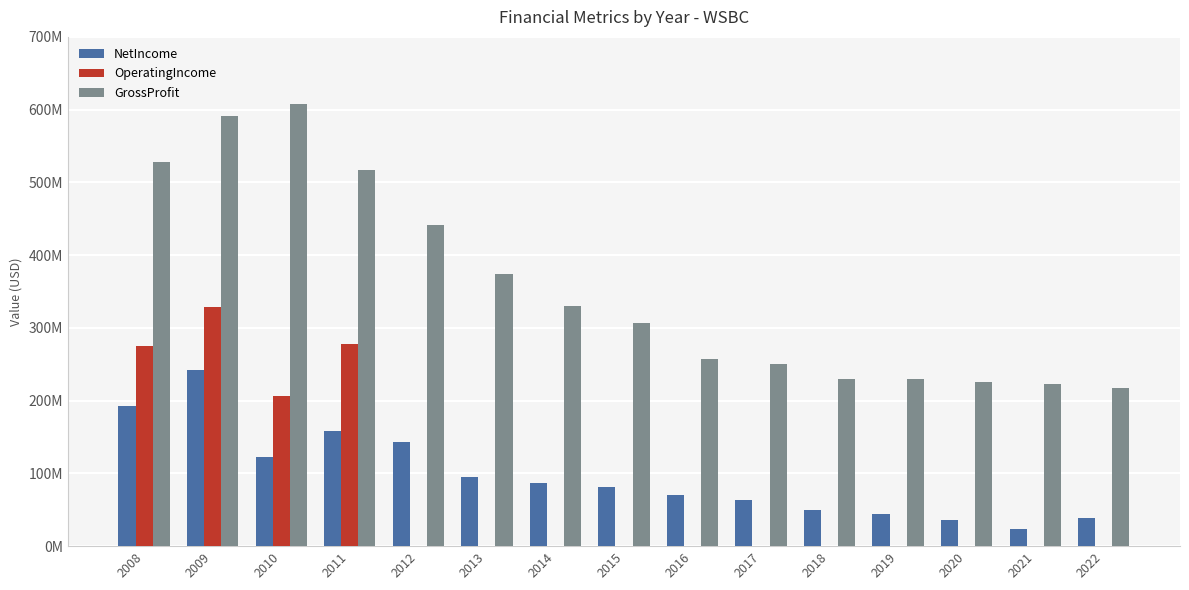

What are all the series names shown in the legend?

NetIncome, OperatingIncome, GrossProfit